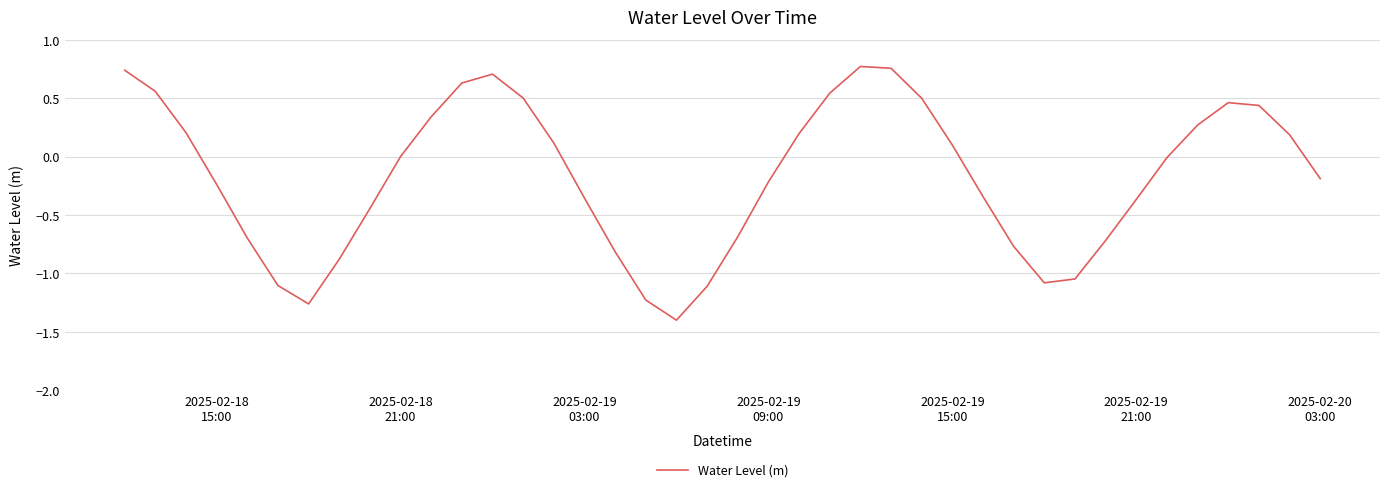

What is the difference between the maximum and minimum values?

2.2